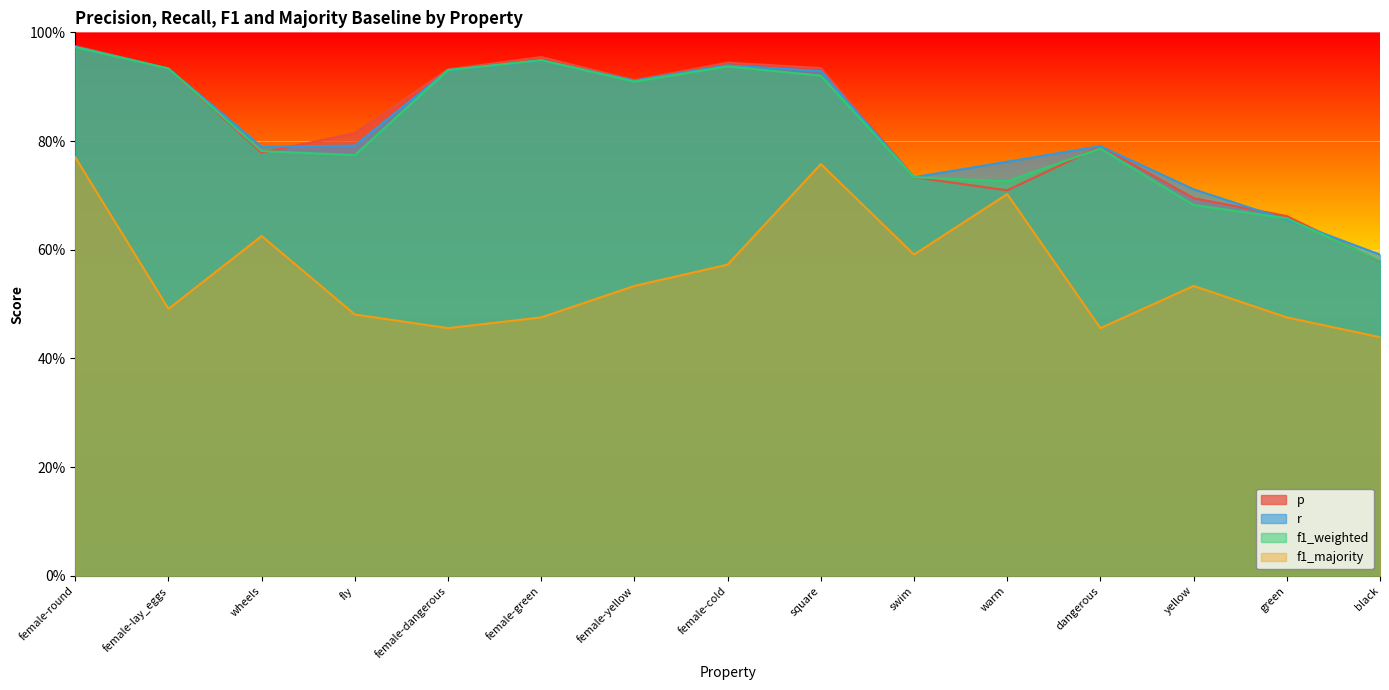

At how many categories does at least one series exceed 0?

15